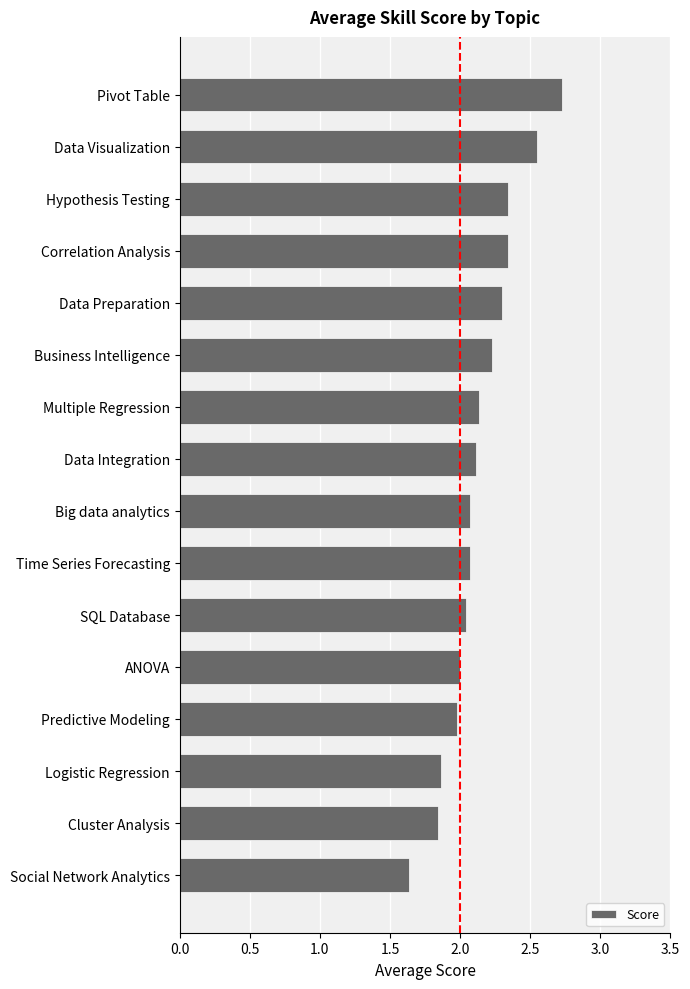

Is it true that the value at Data Integration is 0.6?

False